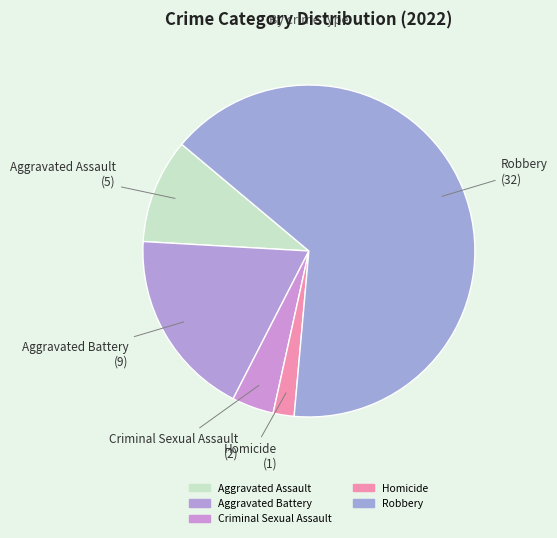

To the nearest percent, what is the difference between the largest and smallest slice percentages?

63%